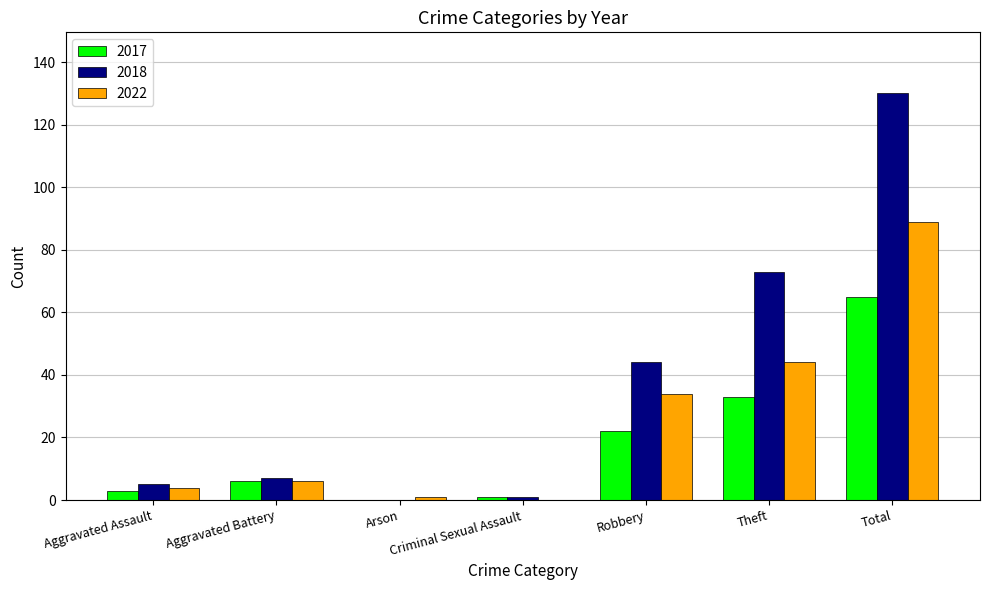

Reading right to left, what are all the values shown in this chart?

2017: 65	33	22	1	0	6	3
2018: 130	73	44	1	0	7	5
2022: 89	44	34	0	1	6	4